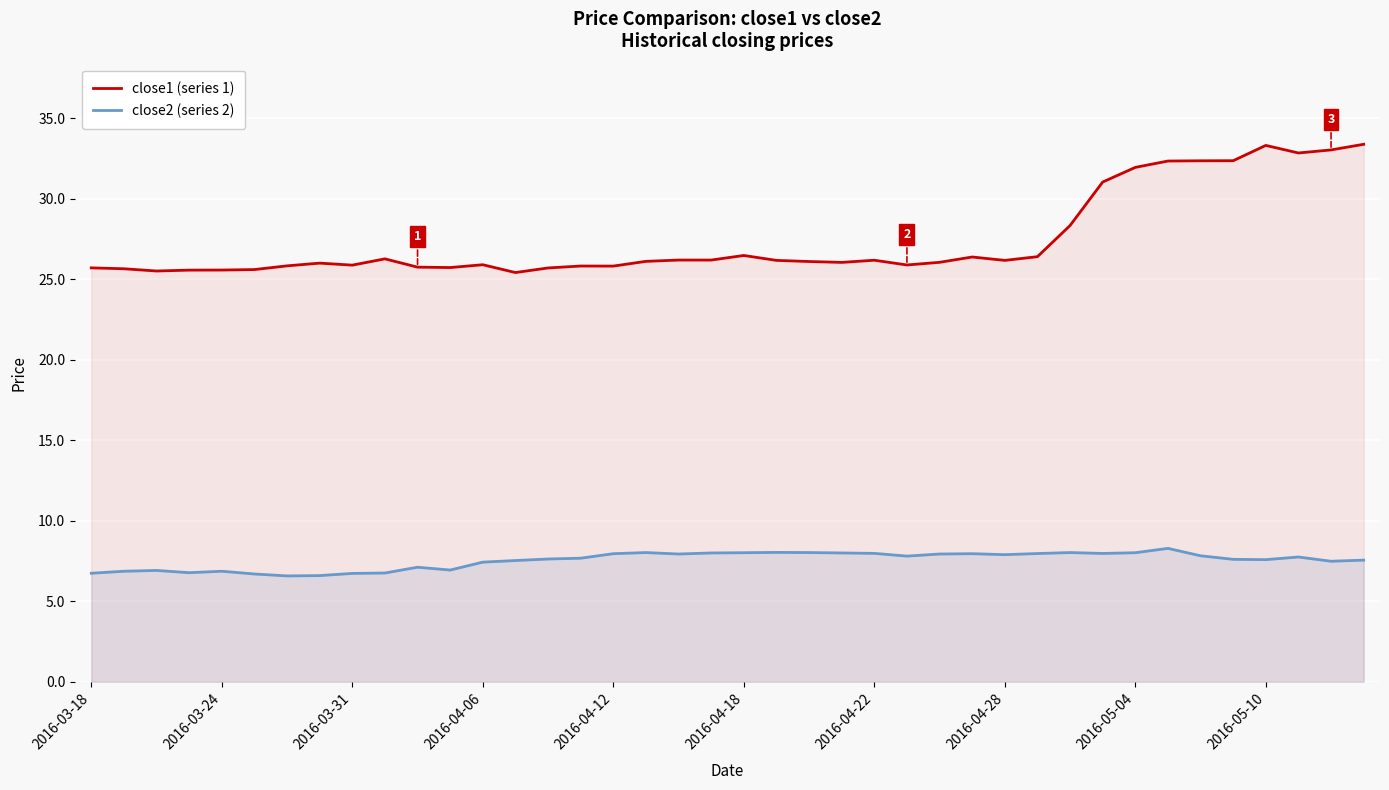

Which series has the largest total across all categories?

close1 (series 1)